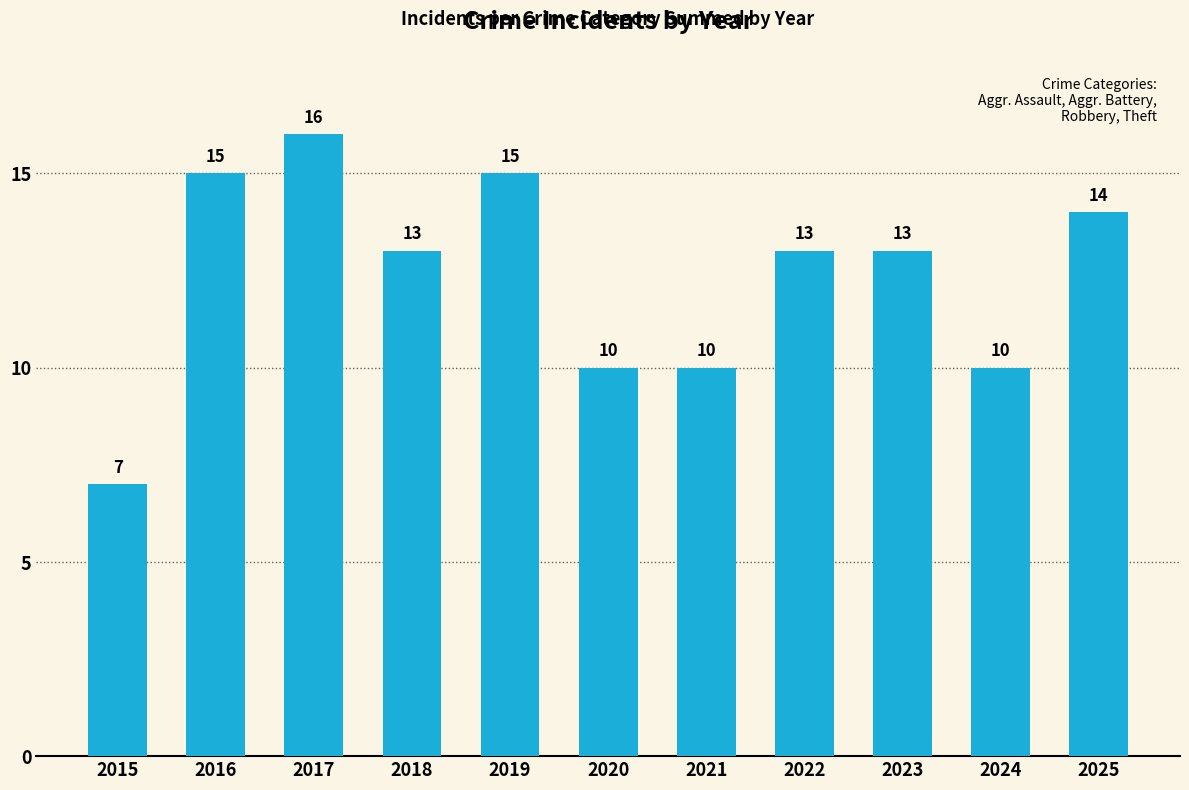

What is the approximate value at 2022?

13